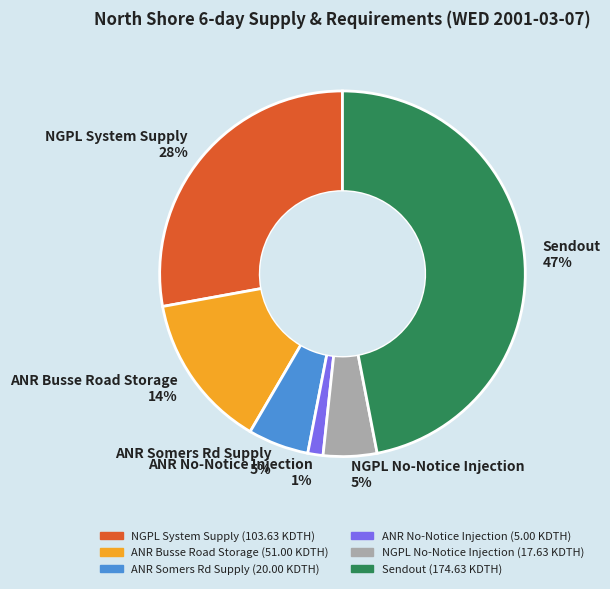

Between NGPL System Supply and ANR Busse Road Storage, which is larger?

NGPL System Supply